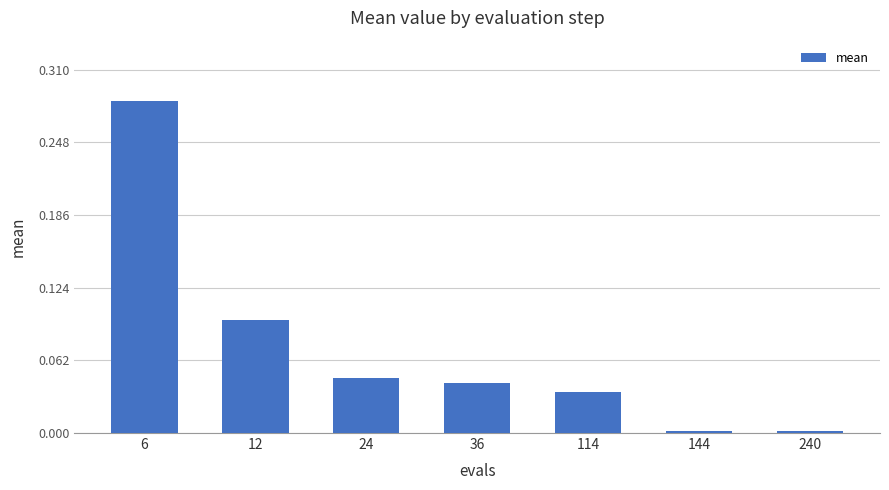

How many categories are shown in the chart?

7